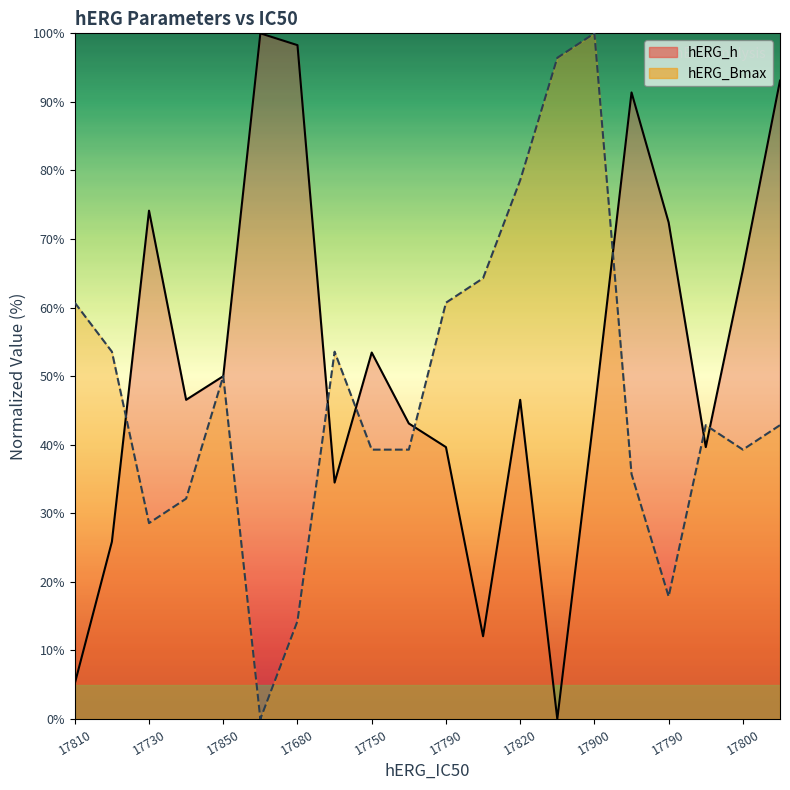

Which series has the widest spread of values?

hERG_h_line